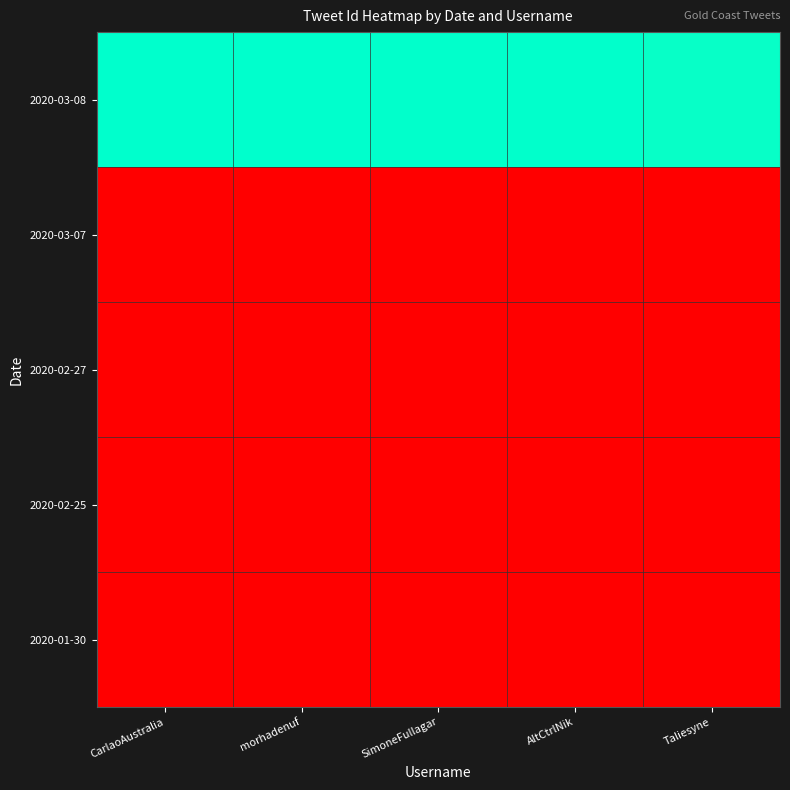

Reading right to left, extract all data points from this chart.

2020-03-08: Taliesyne=1.0	AltCtrlNik=1.0	SimoneFullagar=1.0	morhadenuf=1.0	CarlaoAustralia=1.0
2020-03-07: Taliesyne=0.0	AltCtrlNik=0.0	SimoneFullagar=0.0	morhadenuf=0.0	CarlaoAustralia=0.0
2020-02-27: Taliesyne=0.0	AltCtrlNik=0.0	SimoneFullagar=0.0	morhadenuf=0.0	CarlaoAustralia=0.0
2020-02-25: Taliesyne=0.0	AltCtrlNik=0.0	SimoneFullagar=0.0	morhadenuf=0.0	CarlaoAustralia=0.0
2020-01-30: Taliesyne=0.0	AltCtrlNik=0.0	SimoneFullagar=0.0	morhadenuf=0.0	CarlaoAustralia=0.0